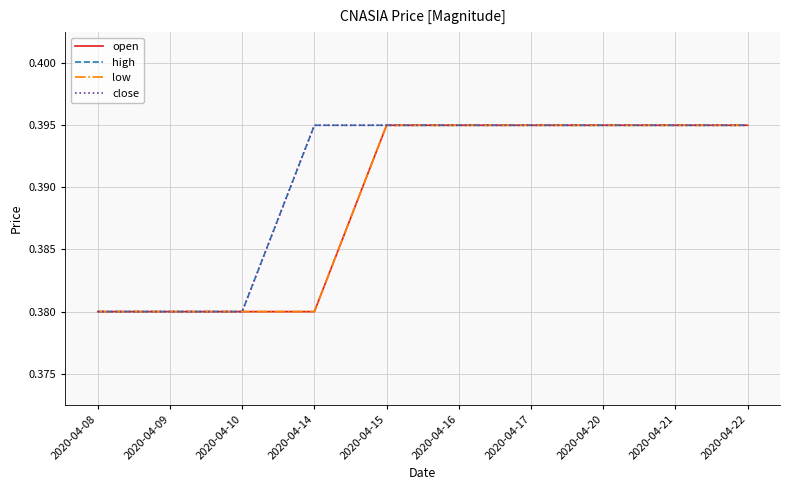

At which label is high closest to 0?

2020-04-08